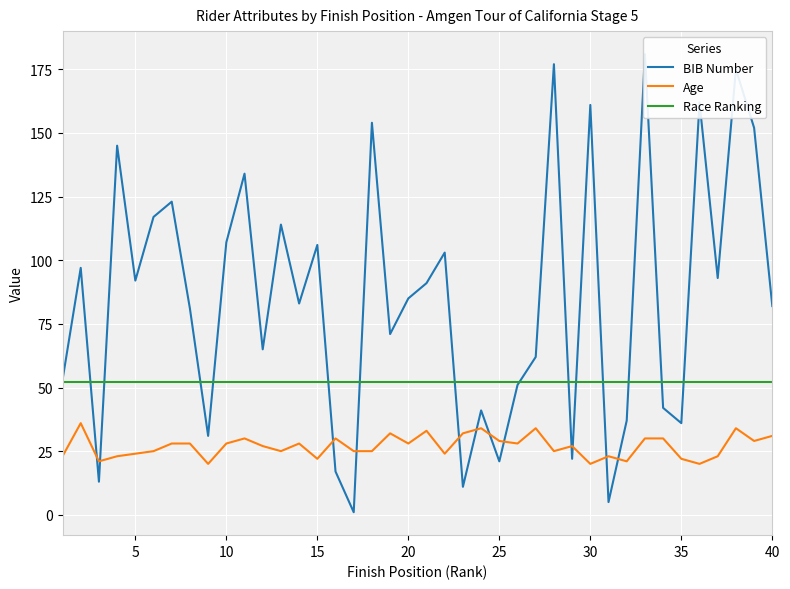

Reading left to right, transcribe all the data shown in this chart.

BIB Number: 53	97	13	145	92	117	123	81	31	107	134	65	114	83	106	17	1	154	71	85	91	103	11	41	21	51	62	177	22	161	5	37	181	42	36	162	93	175	152	82
Age: 23	36	21	23	24	25	28	28	20	28	30	27	25	28	22	30	25	25	32	28	33	24	32	34	29	28	34	25	27	20	23	21	30	30	22	20	23	34	29	31
Race Ranking: 52	52	52	52	52	52	52	52	52	52	52	52	52	52	52	52	52	52	52	52	52	52	52	52	52	52	52	52	52	52	52	52	52	52	52	52	52	52	52	52